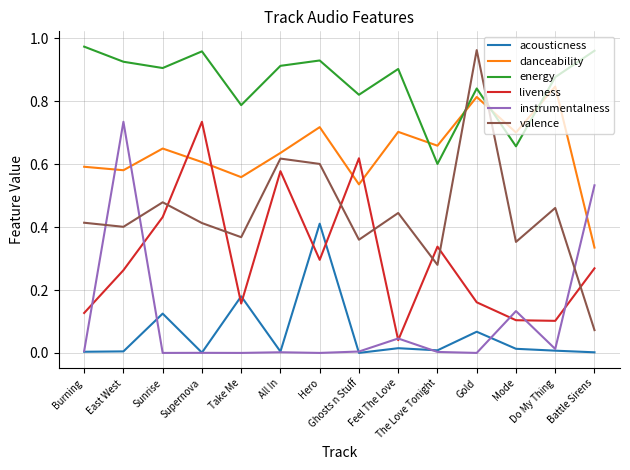

True or false: energy has a value of 0.9 at All In.

True